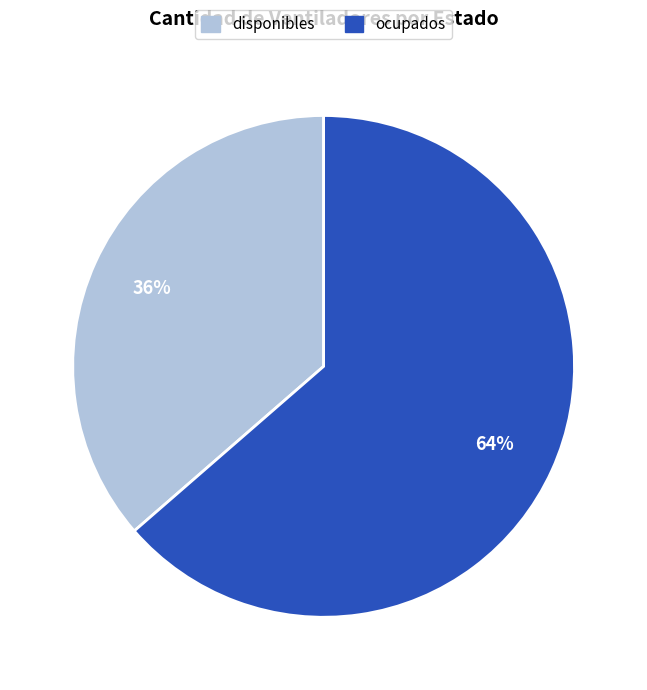

To the nearest percent, what is the combined percentage of disponibles and ocupados?

100%